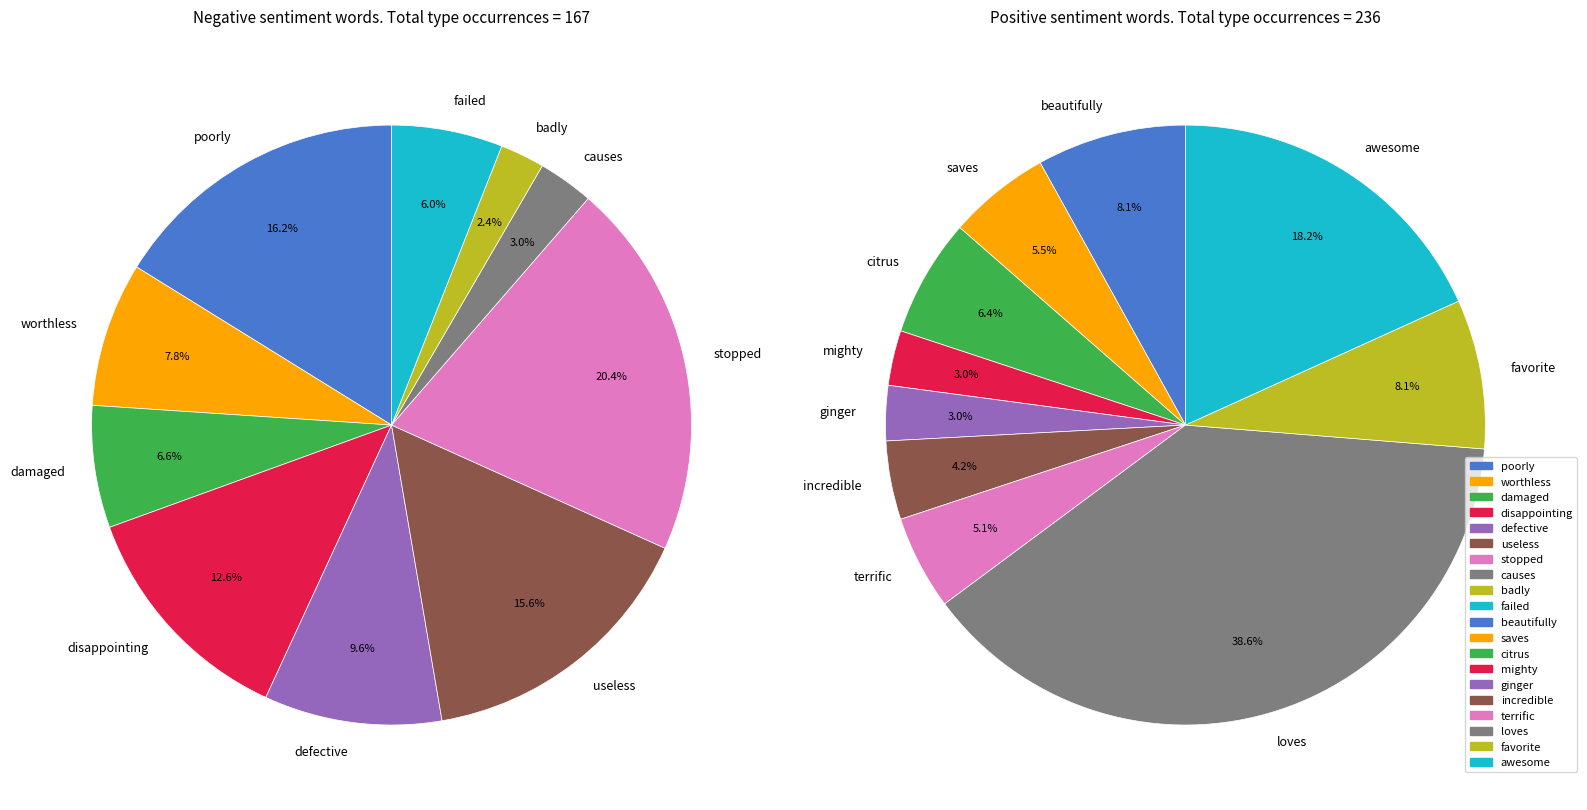

Is it true that 3 is 3% of the pie?

True